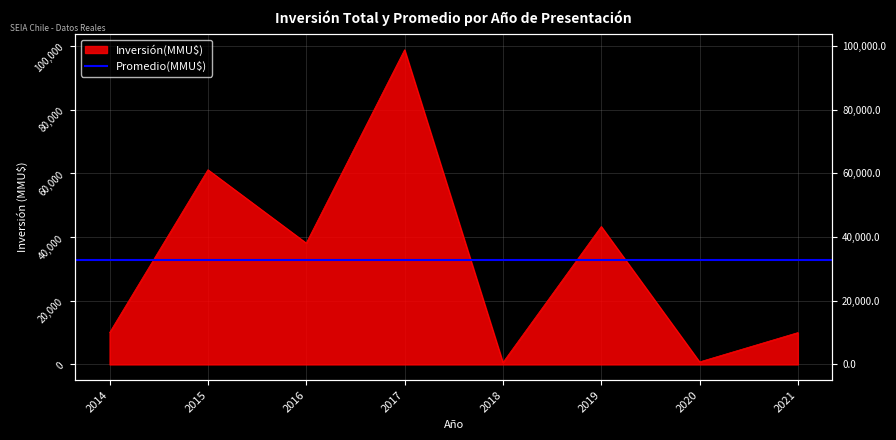

True or false: the data shows 54816 at 2016.

False